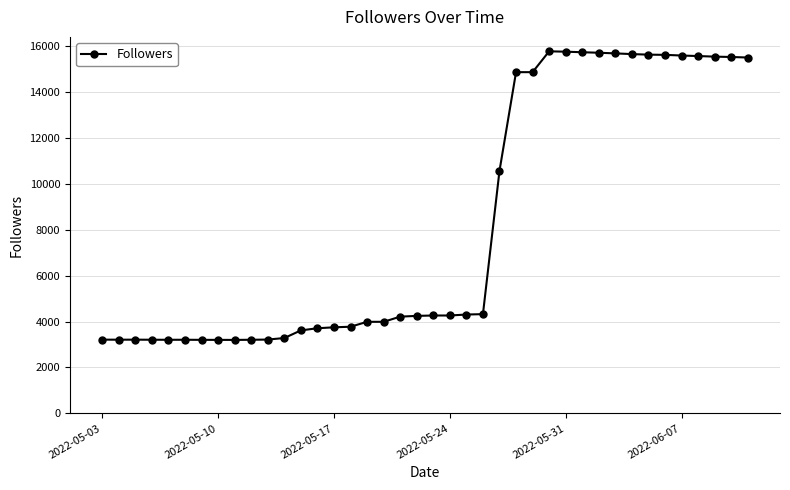

How many categories are shown in the chart?

40